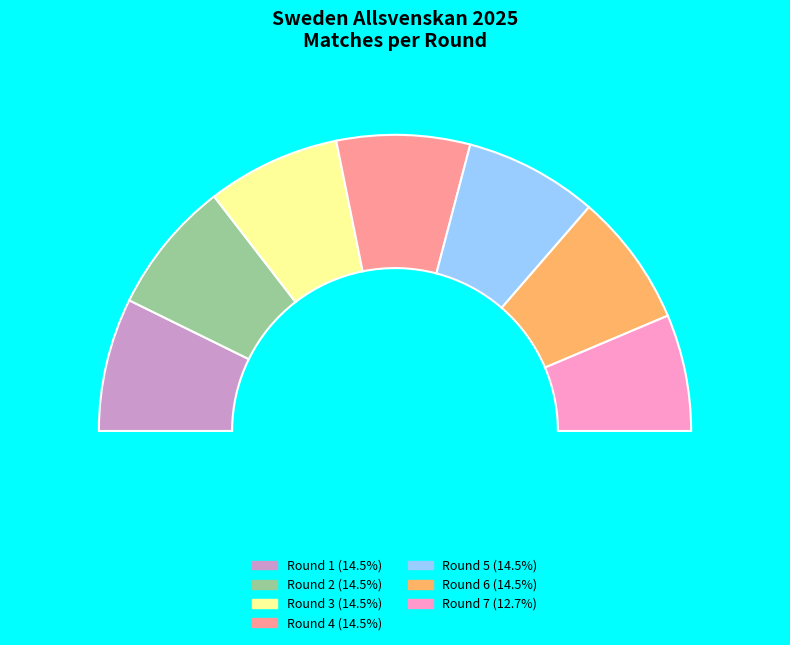

Rank the categories by value from lowest to highest.

7, 1, 2, 3, 4, 5, 6